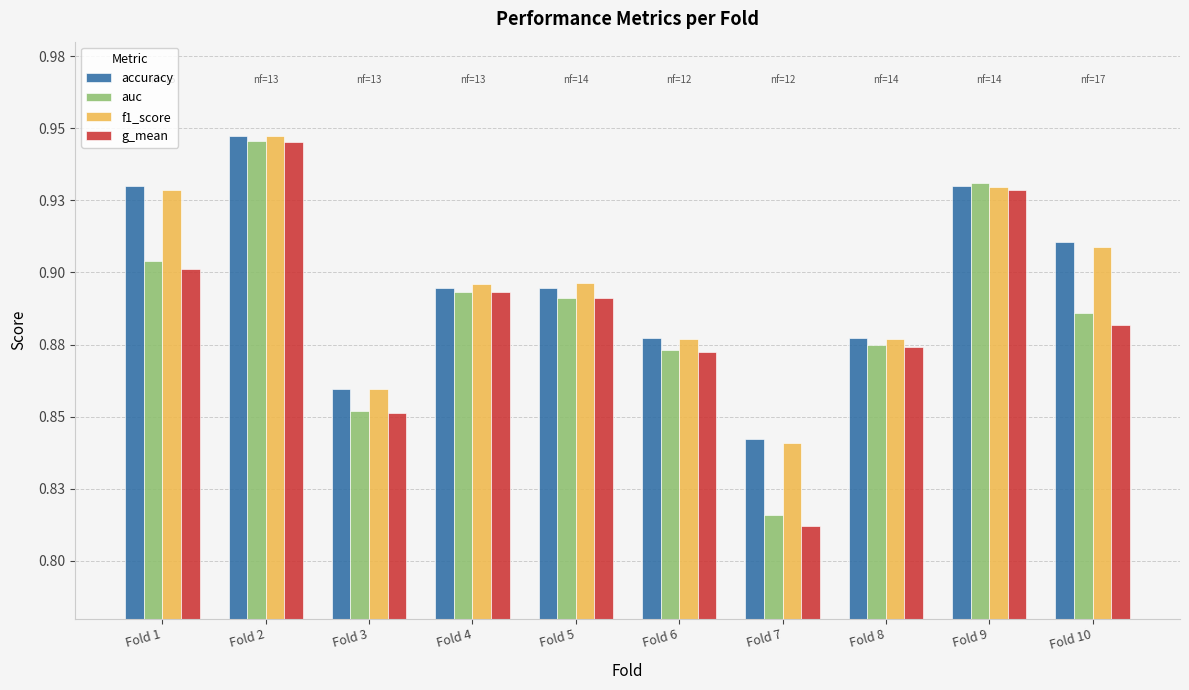

Does the chart contain any negative values?

No